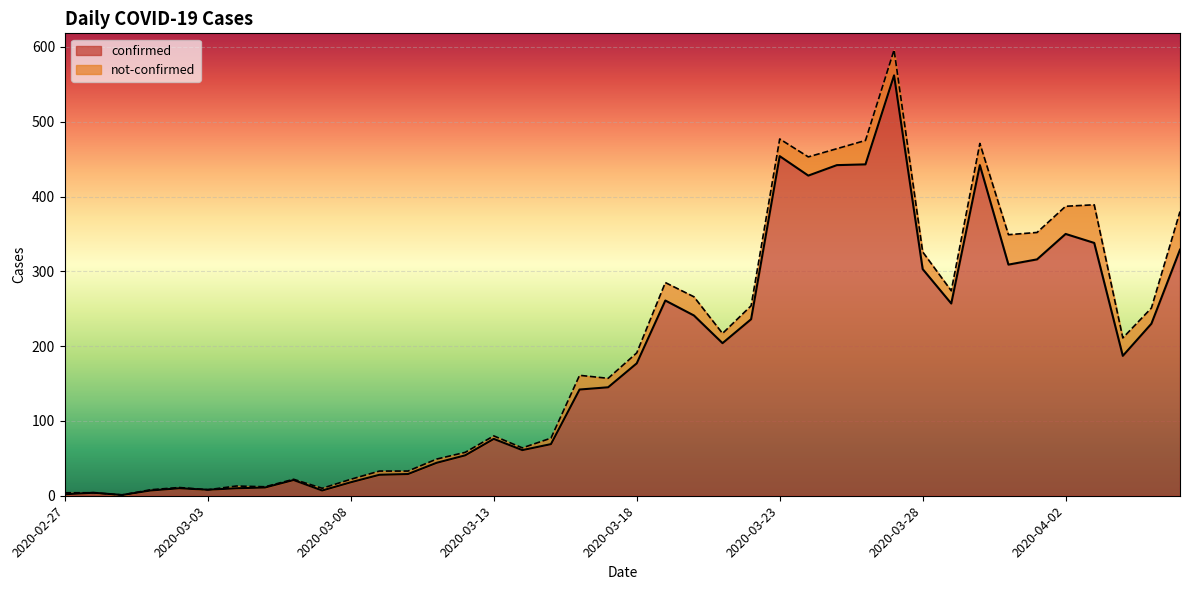

What is the difference between the maximum and minimum values?

561